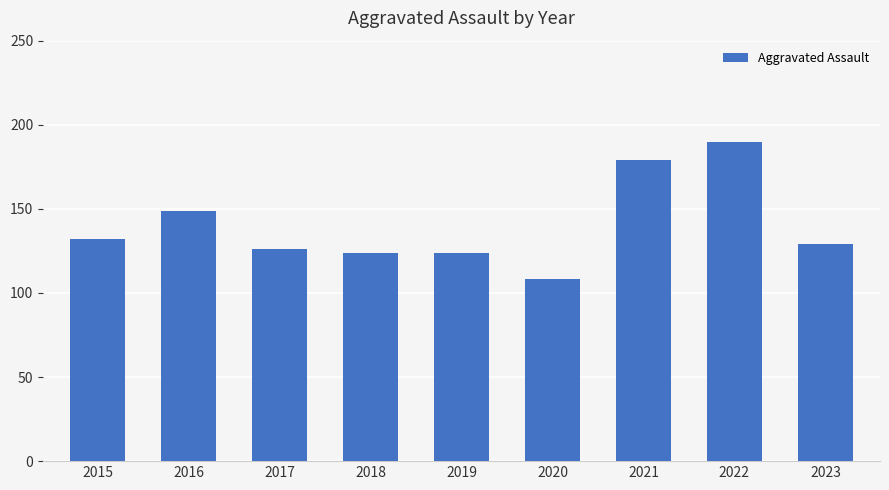

What is the average value?

140